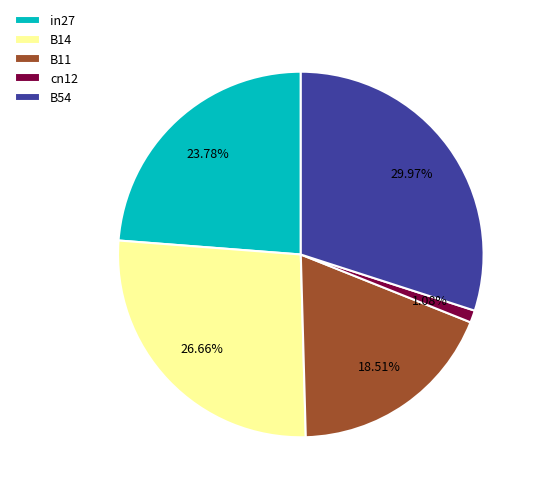

Is it true that in27 is 24% of the pie?

True